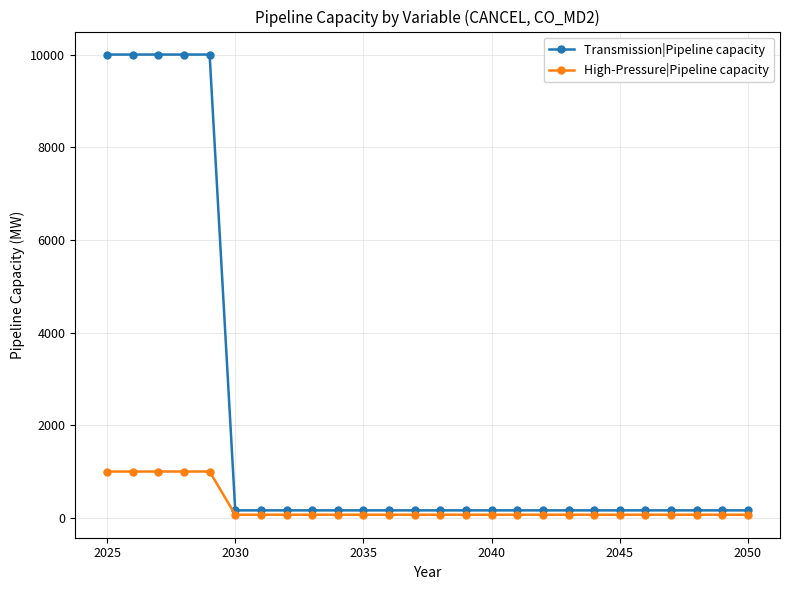

Is this an area chart (filled region under the line)?

No